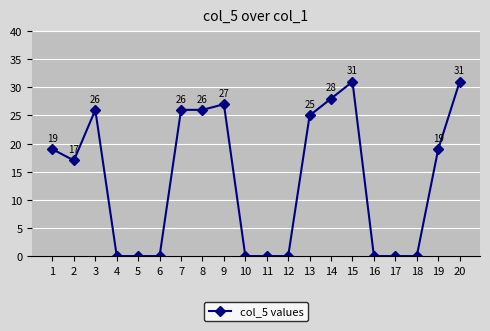

Reading left to right, extract all data points from this chart.

1=19	2=17	3=26	4=0	5=0	6=0	7=26	8=26	9=27	10=0	11=0	12=0	13=25	14=28	15=31	16=0	17=0	18=0	19=19	20=31